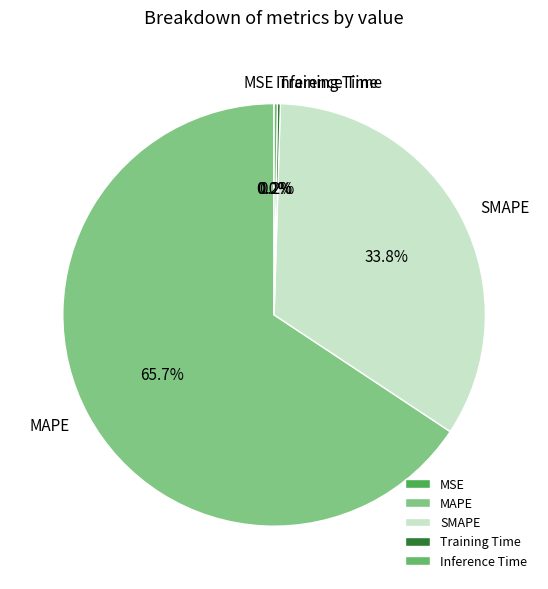

Is there any slice that represents more than half of the pie?

Yes